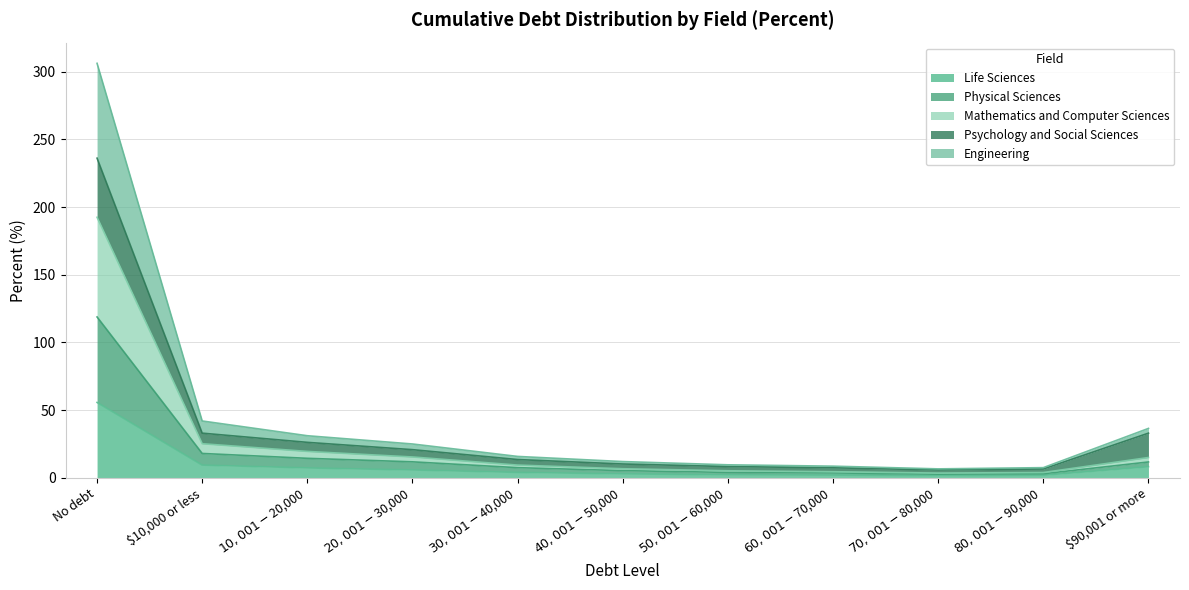

What is the maximum value shown in the chart?

306.3